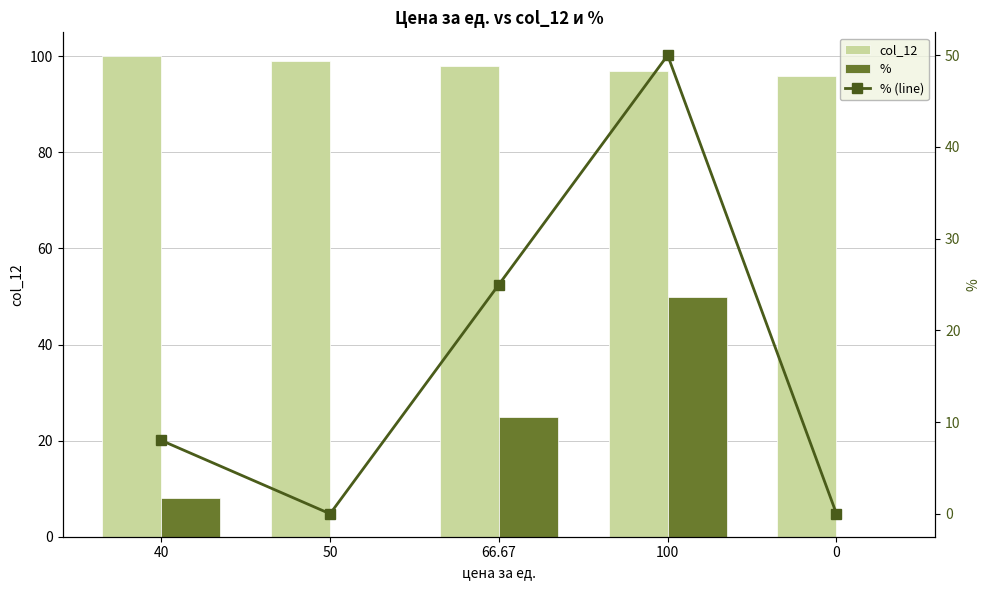

Reading left to right, extract all data points from this chart.

col_12: 40=100	50=99	66.67=98	100=97	0=96
%: 40=8	50=0	66.67=25	100=50	0=0
% (line): 40=8	50=0	66.67=25	100=50	0=0